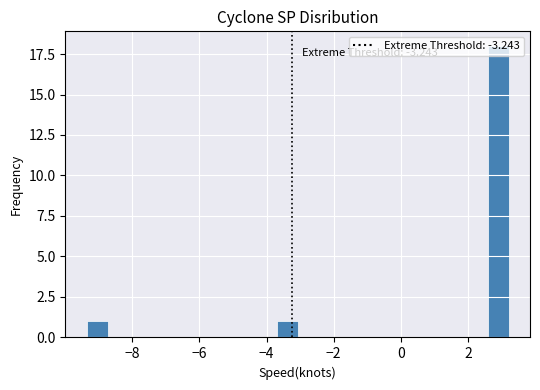

Around what value on the x-axis is the tallest bar? Give the approximate position of its centre, as read against the axis.

3.0